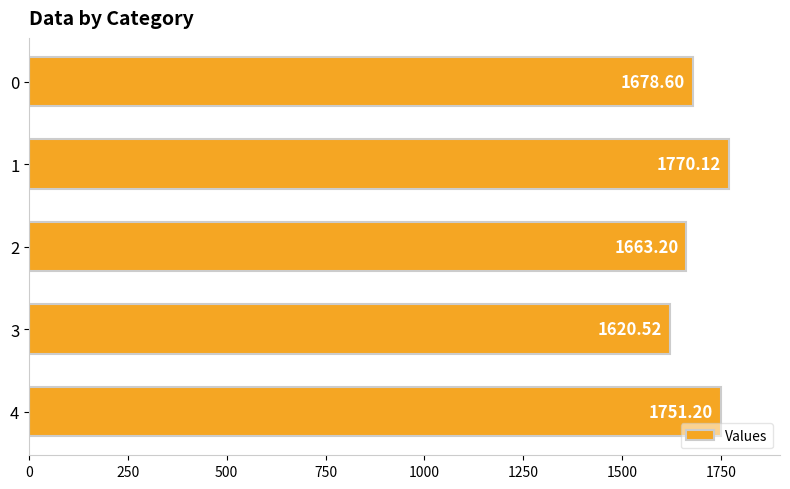

Between 4 and 2, which is larger?

4